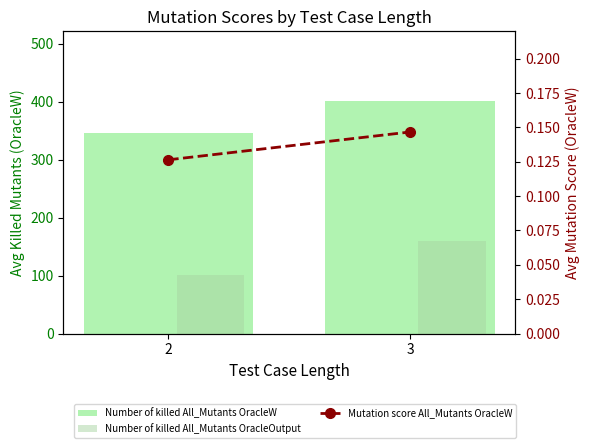

How many values in the Number of killed All_Mutants OracleOutput series are below 159?

1